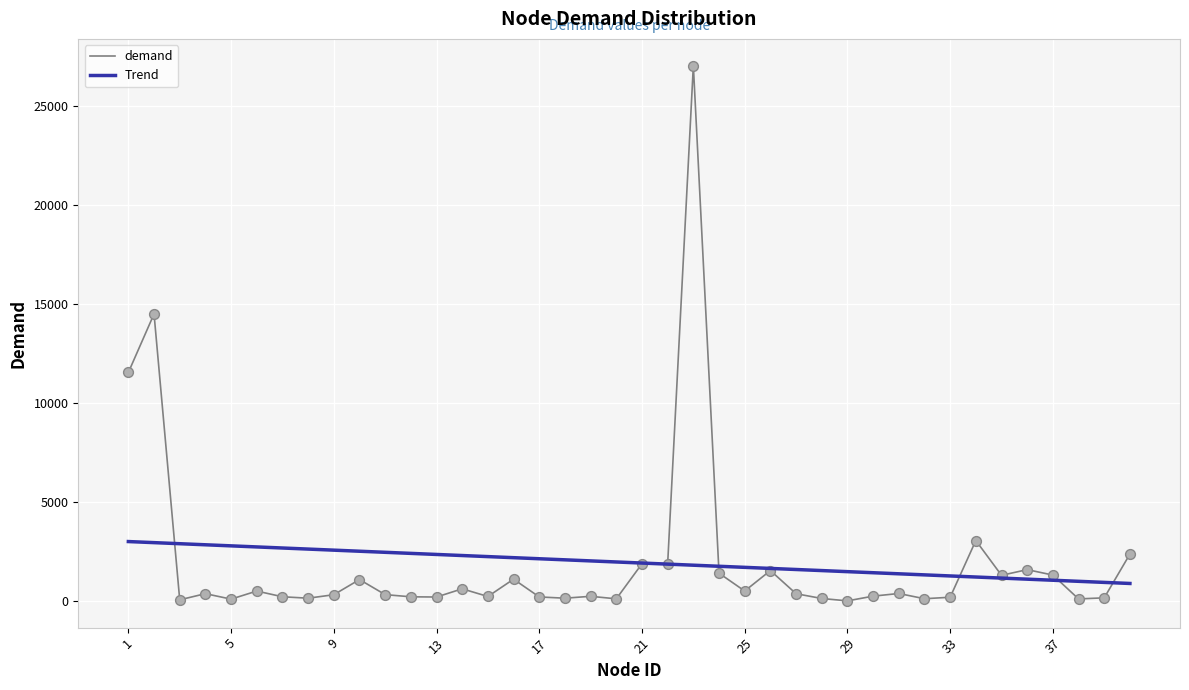

Which series has the largest range (max minus min)?

demand